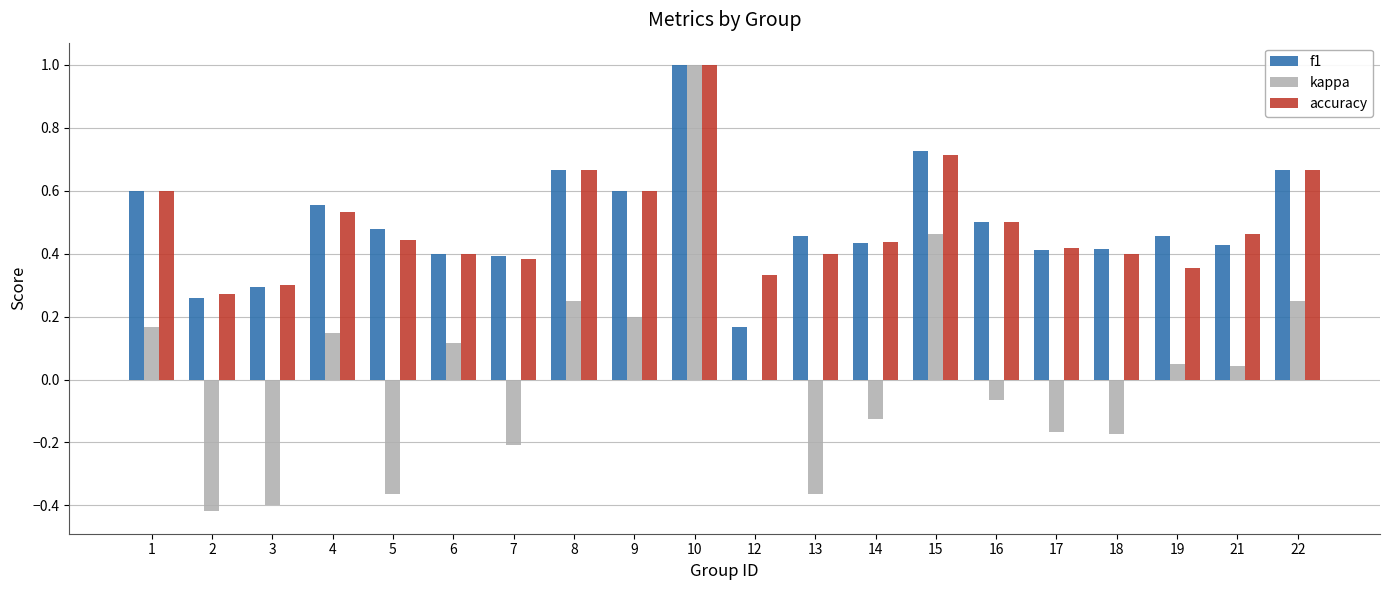

How many categories are shown in the chart?

20